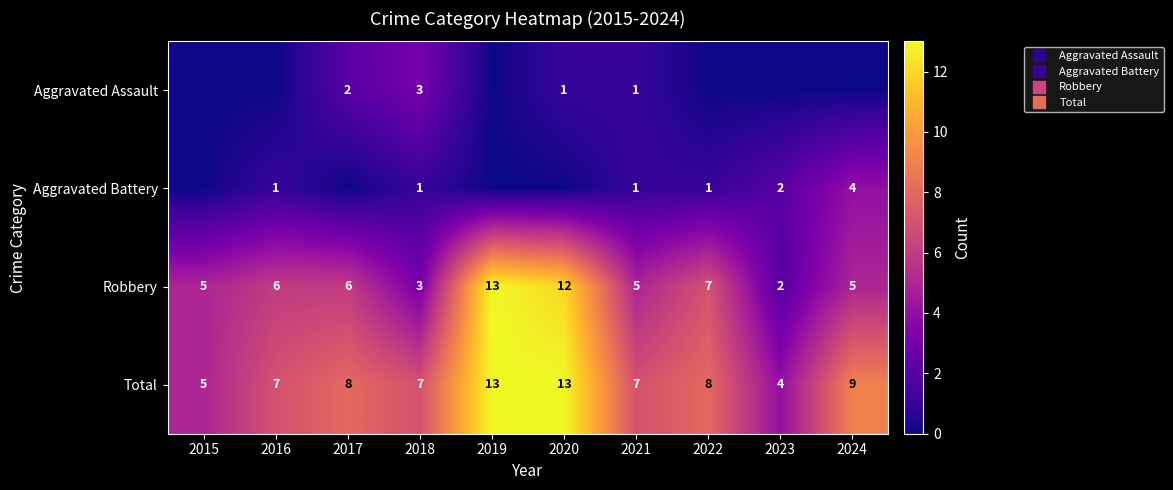

What is the difference between the highest and lowest values at 2018?

6